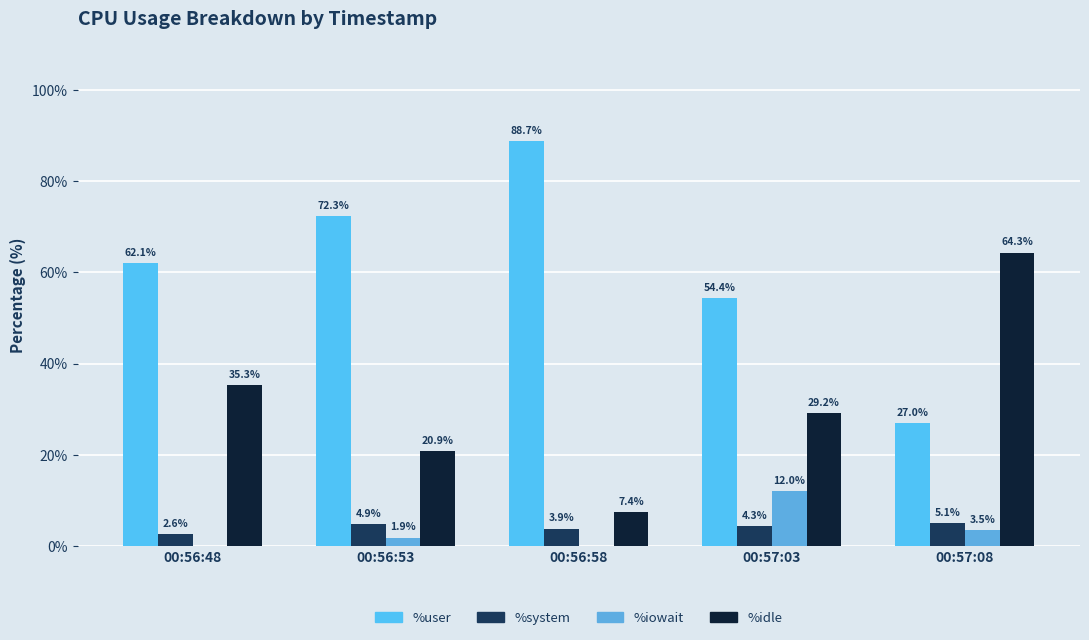

Where does the %idle series first go above 29?

00:56:48